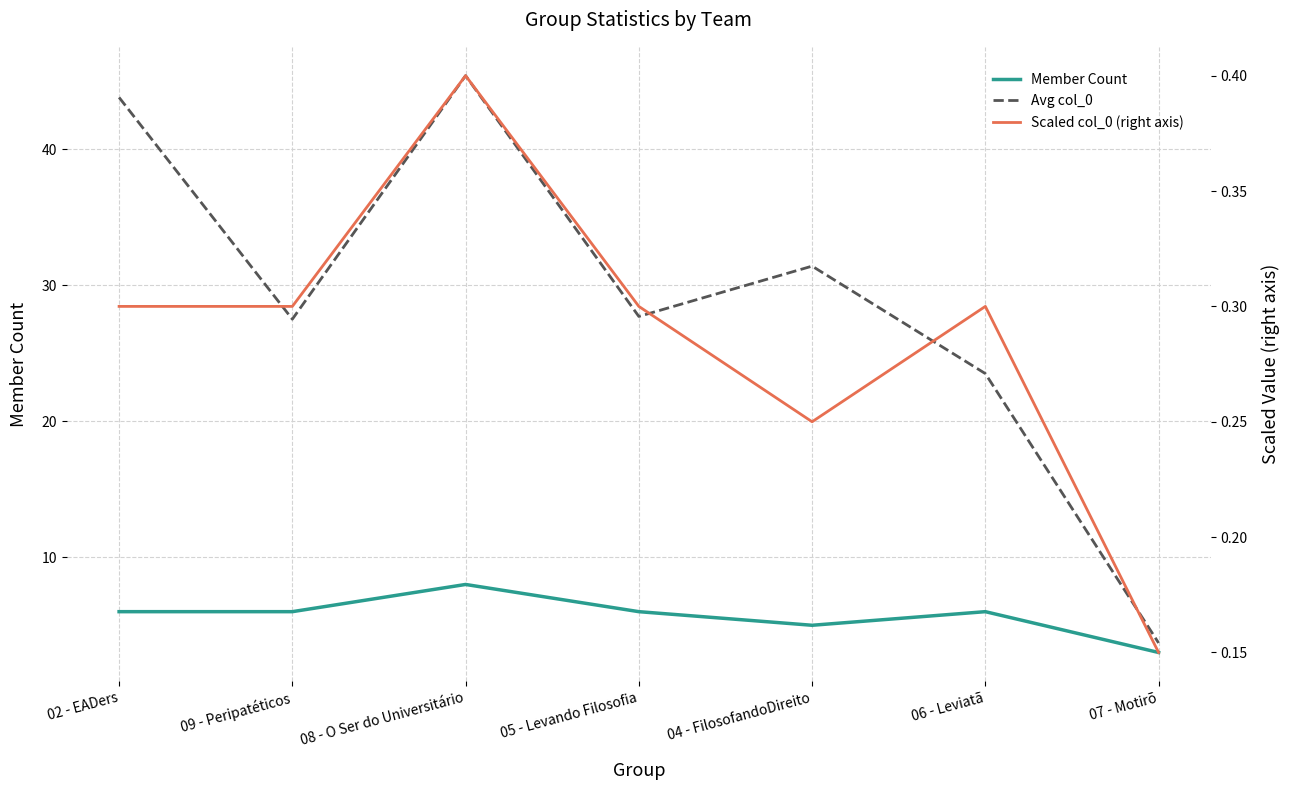

At how many categories does at least one series exceed 37?

2